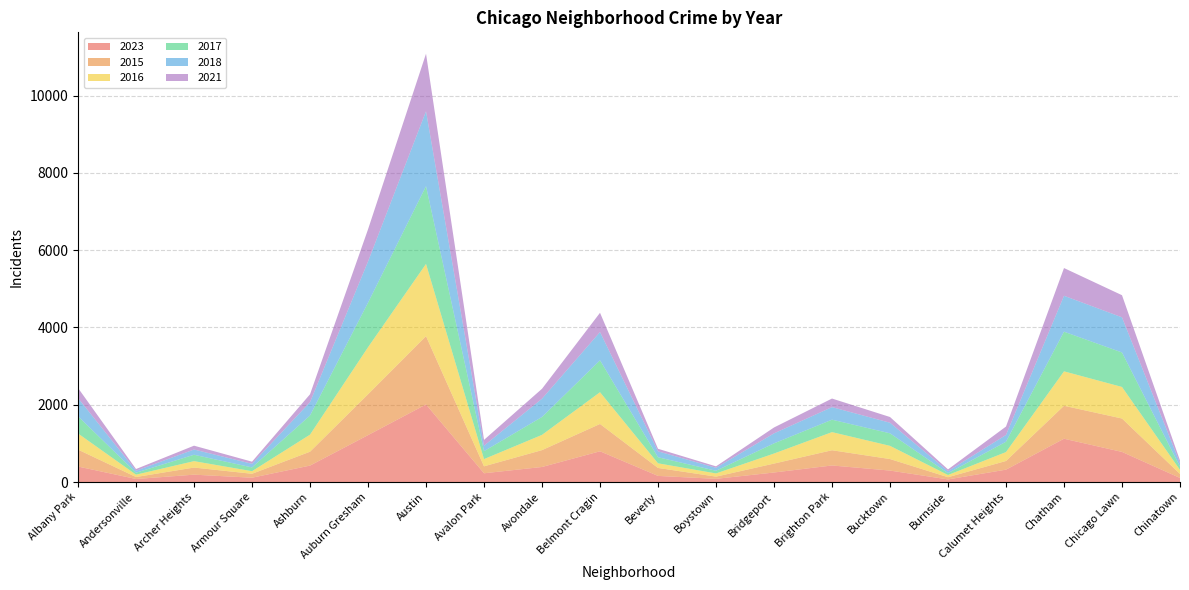

Reading left to right, extract all data points from this chart.

2023: Albany Park=402	Andersonville=79	Archer Heights=191	Armour Square=112	Ashburn=426	Auburn Gresham=1214	Austin=2008	Avalon Park=227	Avondale=390	Belmont Cragin=796	Beverly=159	Boystown=83	Bridgeport=247	Brighton Park=429	Bucktown=297	Burnside=68	Calumet Heights=321	Chatham=1121	Chicago Lawn=780	Chinatown=106
2015: Albany Park=437	Andersonville=51	Archer Heights=184	Armour Square=102	Ashburn=359	Auburn Gresham=1057	Austin=1767	Avalon Park=180	Avondale=436	Belmont Cragin=707	Beverly=206	Boystown=57	Bridgeport=231	Brighton Park=394	Bucktown=298	Burnside=57	Calumet Heights=224	Chatham=853	Chicago Lawn=864	Chinatown=103
2016: Albany Park=418	Andersonville=61	Archer Heights=166	Armour Square=67	Ashburn=442	Auburn Gresham=1218	Austin=1870	Avalon Park=187	Avondale=395	Belmont Cragin=822	Beverly=120	Boystown=83	Bridgeport=260	Brighton Park=469	Bucktown=342	Burnside=57	Calumet Heights=231	Chatham=891	Chicago Lawn=817	Chinatown=105
2017: Albany Park=445	Andersonville=51	Archer Heights=165	Armour Square=97	Ashburn=495	Auburn Gresham=1152	Austin=2012	Avalon Park=205	Avondale=463	Belmont Cragin=825	Beverly=157	Boystown=69	Bridgeport=263	Brighton Park=322	Bucktown=324	Burnside=48	Calumet Heights=267	Chatham=1026	Chicago Lawn=892	Chinatown=84
2018: Albany Park=472	Andersonville=51	Archer Heights=136	Armour Square=94	Ashburn=346	Auburn Gresham=1067	Austin=1939	Avalon Park=142	Avondale=473	Belmont Cragin=732	Beverly=153	Boystown=77	Bridgeport=259	Brighton Park=325	Bucktown=274	Burnside=52	Calumet Heights=176	Chatham=930	Chicago Lawn=910	Chinatown=89
2021: Albany Park=260	Andersonville=44	Archer Heights=99	Armour Square=55	Ashburn=203	Auburn Gresham=831	Austin=1488	Avalon Park=150	Avondale=257	Belmont Cragin=498	Beverly=66	Boystown=37	Bridgeport=152	Brighton Park=222	Bucktown=148	Burnside=45	Calumet Heights=217	Chatham=717	Chicago Lawn=572	Chinatown=70